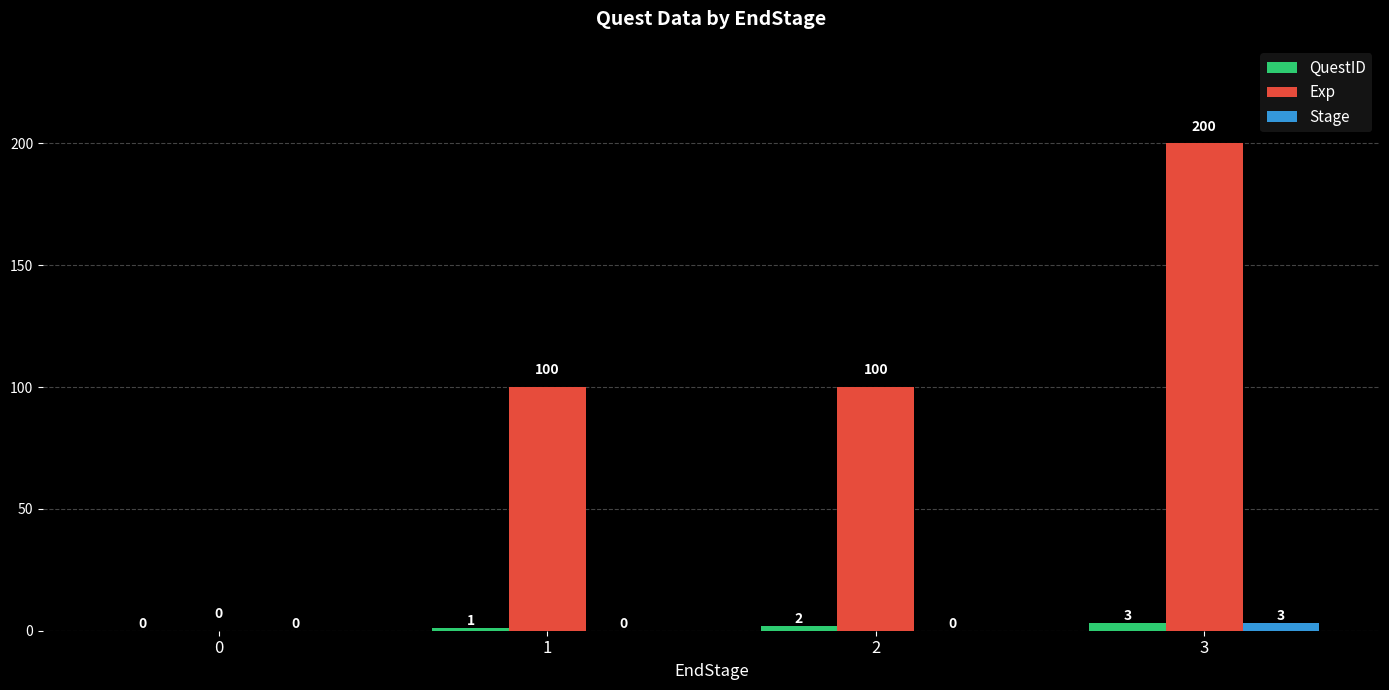

What is the sum of the QuestID values at 1 and 2?

3